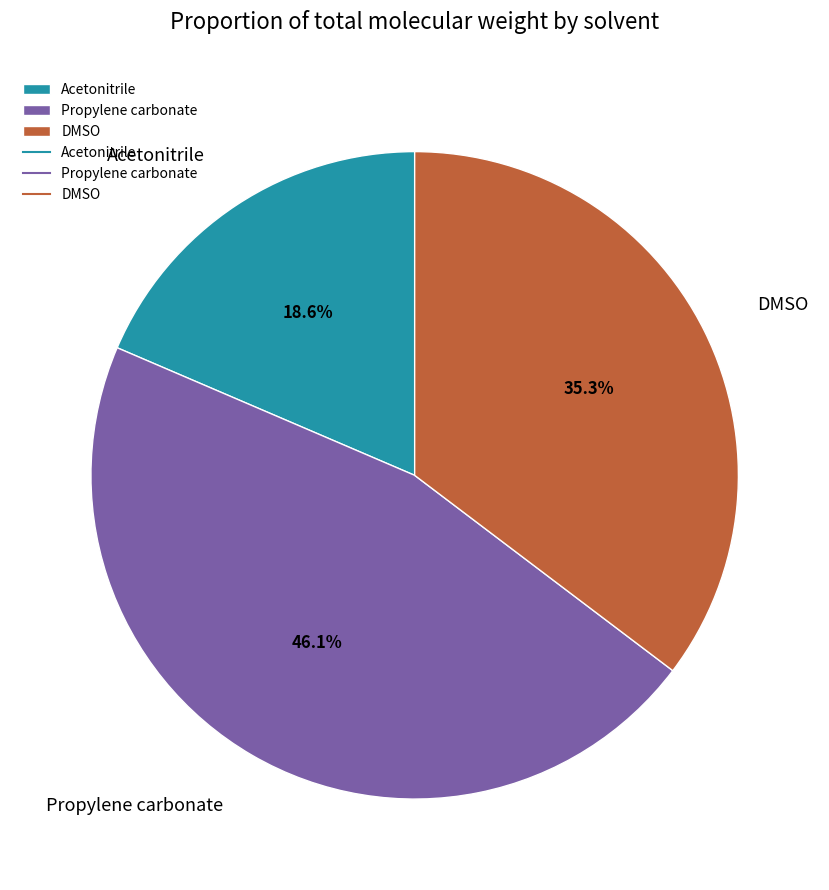

Is the sum of Acetonitrile and DMSO greater than half?

Yes